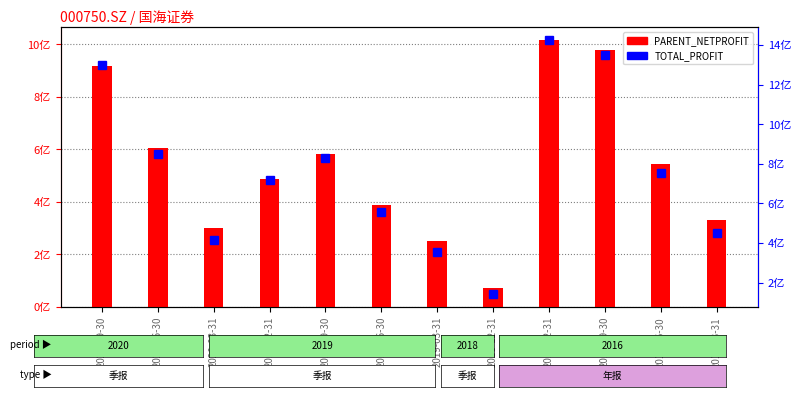

Rank the series by their maximum value, from lowest to highest.

PARENT_NETPROFIT, TOTAL_PROFIT